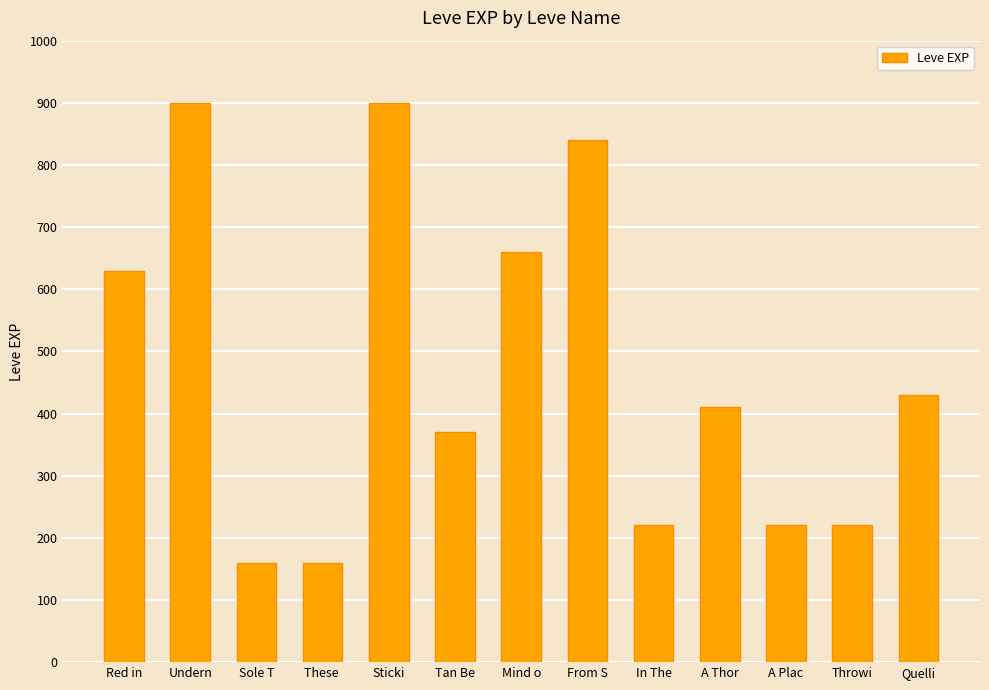

What value does the data have at Mind o, to the nearest 10?

660